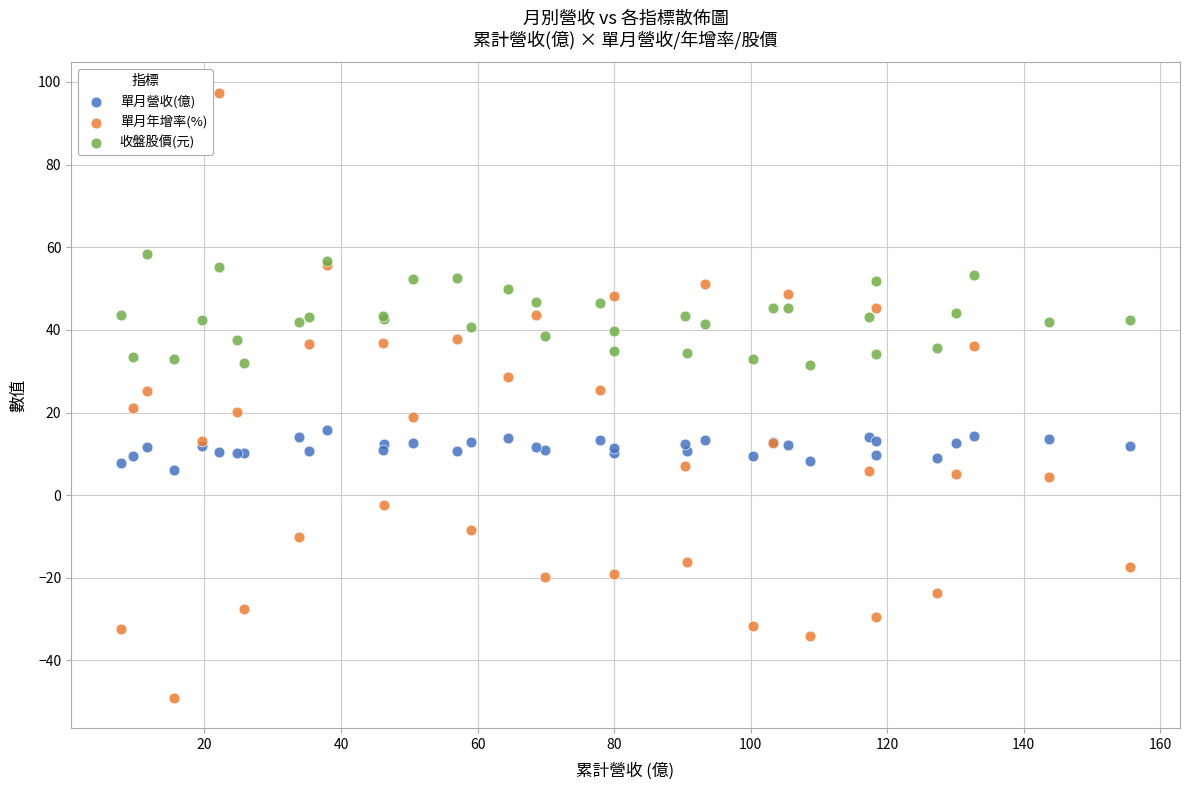

Which series reaches the minimum Y coordinate?

單月年增率(%)